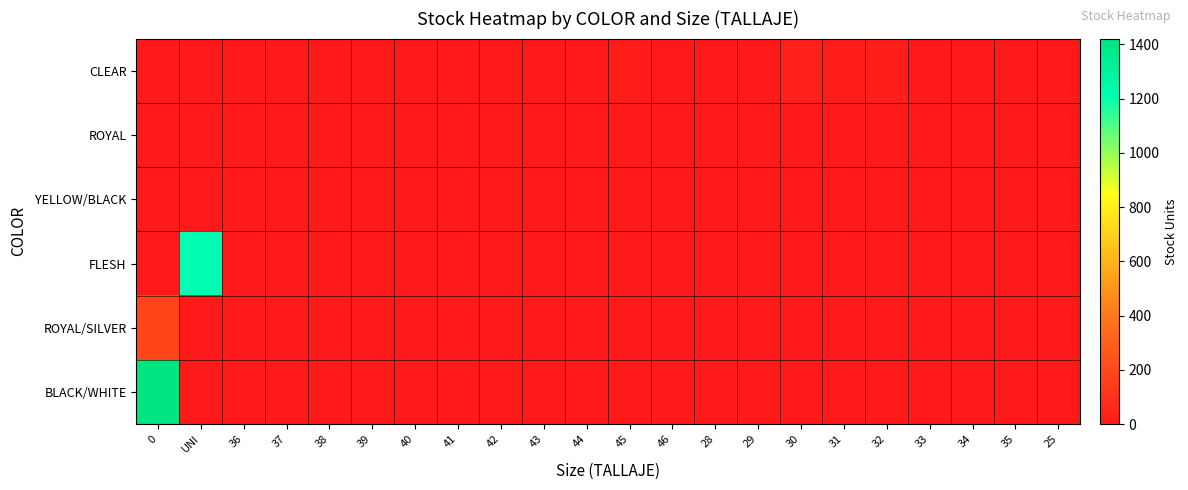

Reading left to right, transcribe all the data shown in this chart.

CLEAR: 0=0	UNI=0	36=0	37=1	38=0	39=0	40=1	41=0	42=0	43=0	44=2	45=16	46=9	28=0	29=0	30=29	31=15	32=23	33=1	34=0	35=0	25=0
ROYAL: 0=0	UNI=0	36=0	37=0	38=1	39=0	40=1	41=0	42=0	43=0	44=0	45=0	46=0	28=0	29=0	30=0	31=0	32=0	33=0	34=0	35=0	25=0
YELLOW/BLACK: 0=0	UNI=0	36=0	37=0	38=0	39=0	40=0	41=0	42=0	43=0	44=0	45=0	46=0	28=0	29=0	30=0	31=0	32=0	33=0	34=0	35=0	25=0
FLESH: 0=0	UNI=1206	36=0	37=0	38=0	39=0	40=0	41=0	42=0	43=0	44=0	45=0	46=0	28=0	29=0	30=0	31=0	32=0	33=0	34=0	35=0	25=0
ROYAL/SILVER: 0=184	UNI=0	36=0	37=0	38=0	39=0	40=0	41=0	42=0	43=0	44=0	45=0	46=0	28=0	29=0	30=0	31=0	32=0	33=0	34=0	35=0	25=0
BLACK/WHITE: 0=1421	UNI=0	36=0	37=0	38=0	39=0	40=0	41=0	42=0	43=0	44=0	45=0	46=0	28=0	29=0	30=0	31=0	32=0	33=0	34=0	35=0	25=0